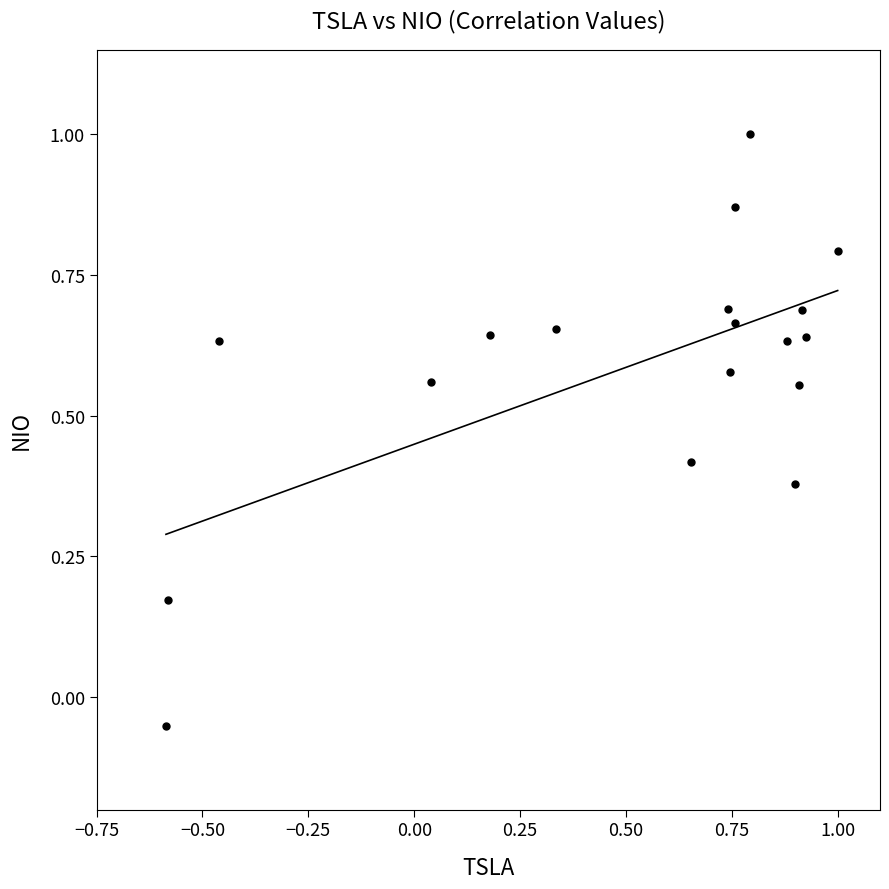

What is the range of Y values (max minus min)?

1.1